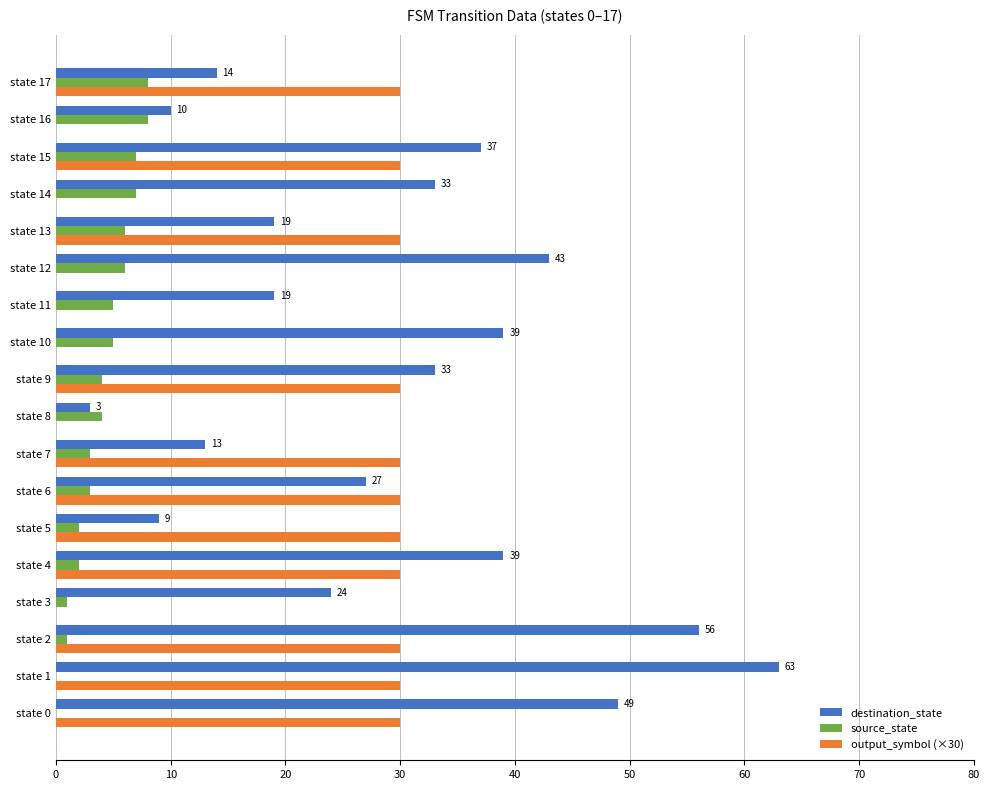

What is the total value across all series at state 15?

74